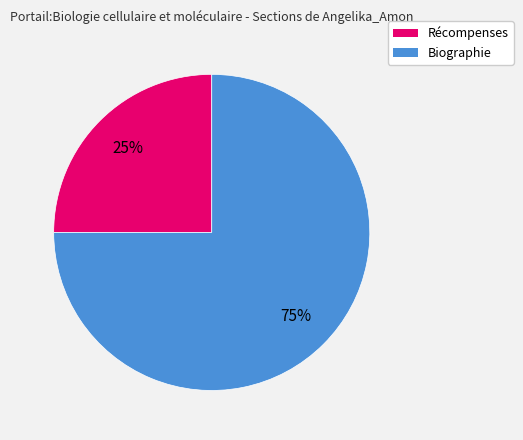

Count the number of slices in the pie.

2